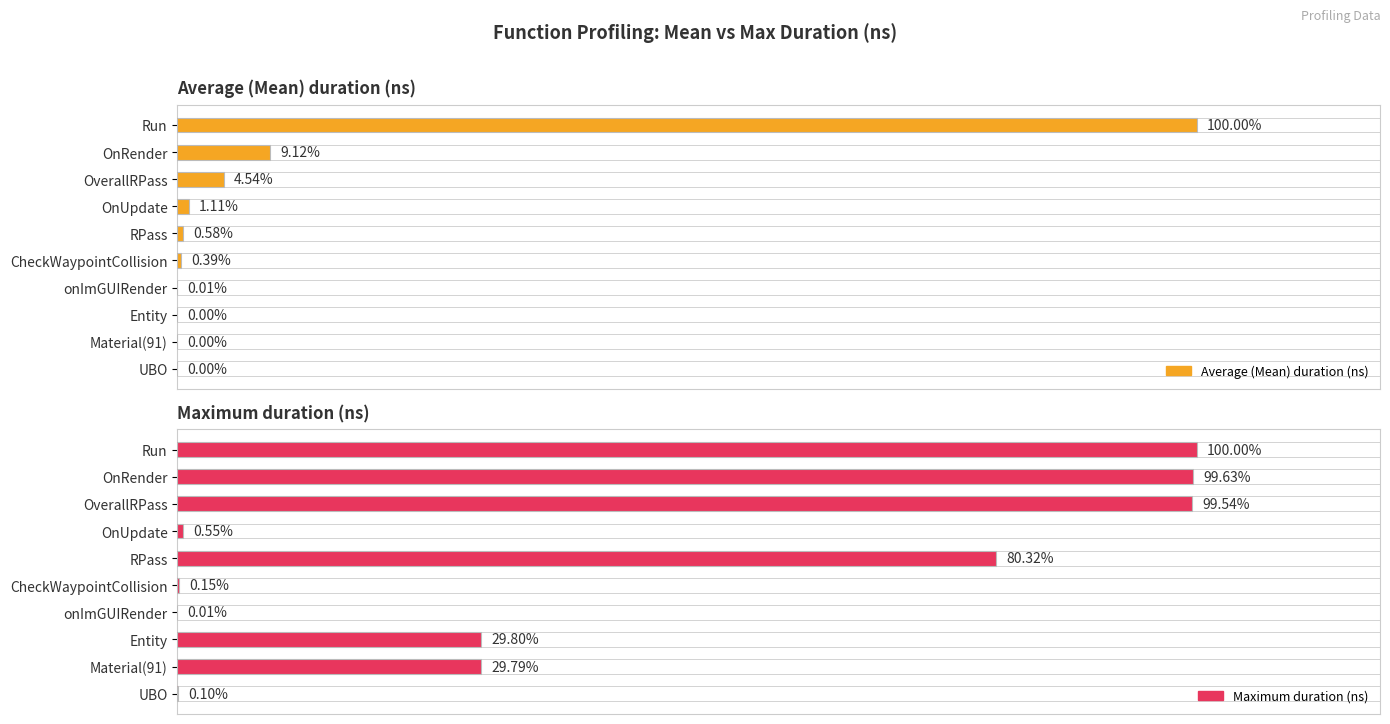

Which series has the largest total across all categories?

Maximum duration (ns)